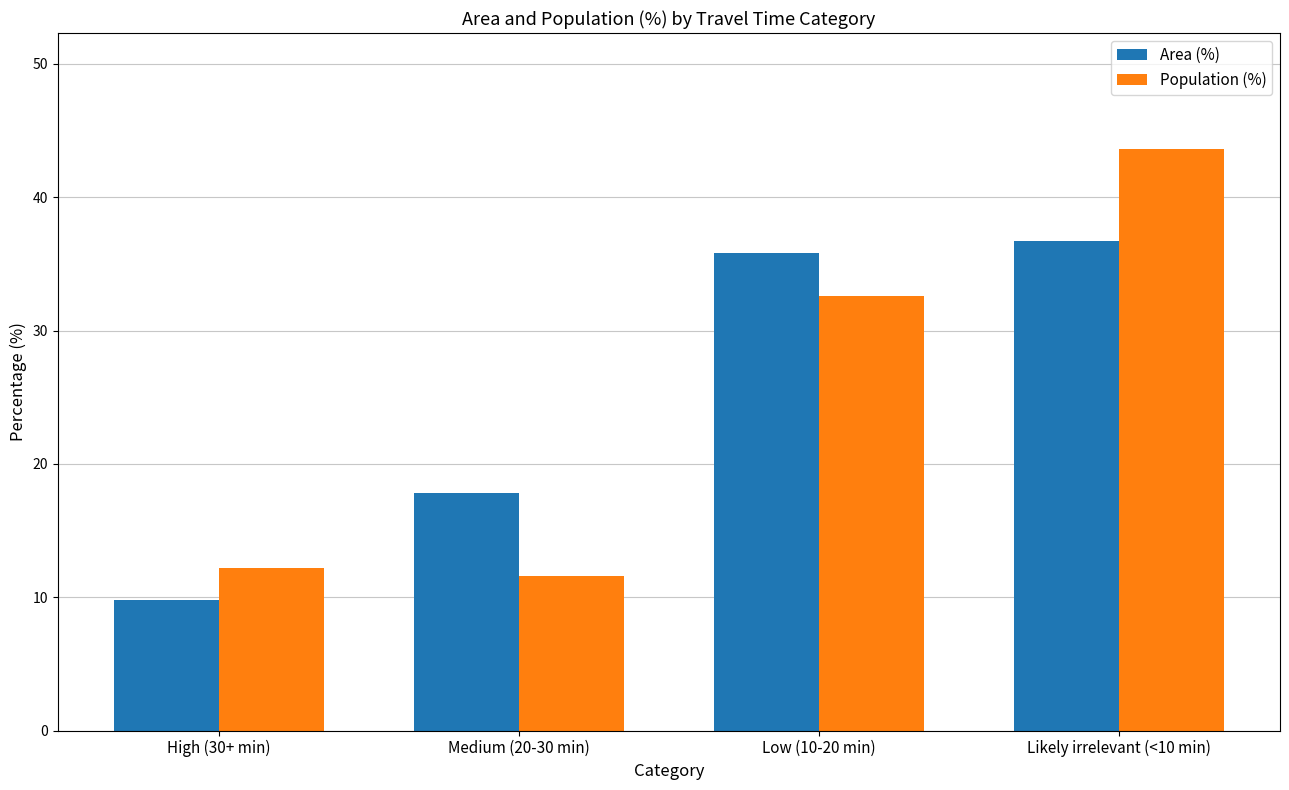

The value of Population (%) at Low (10-20 min) is 17.7. True or false?

False